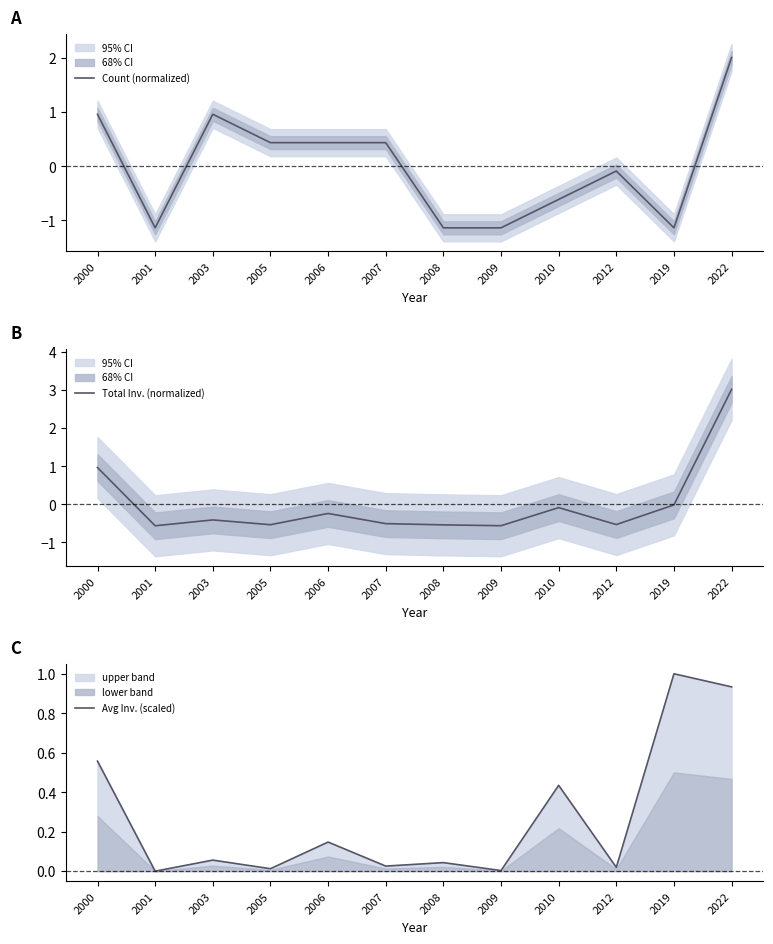

Which has a higher value, 2022 or 2000?

2022